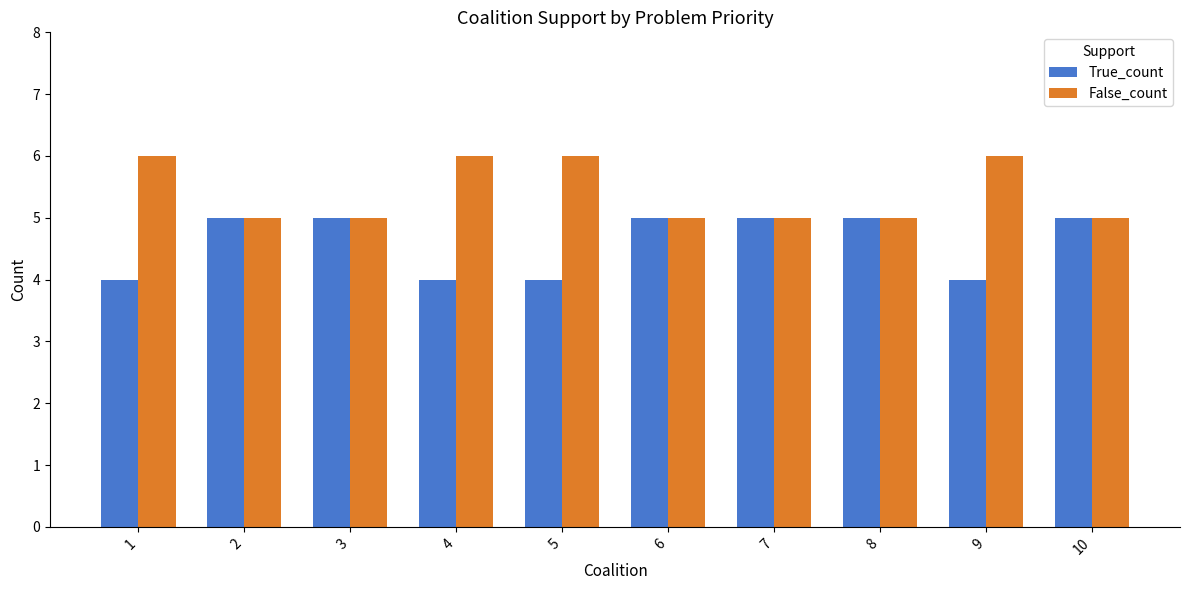

What value does the True_count series have at 9?

4